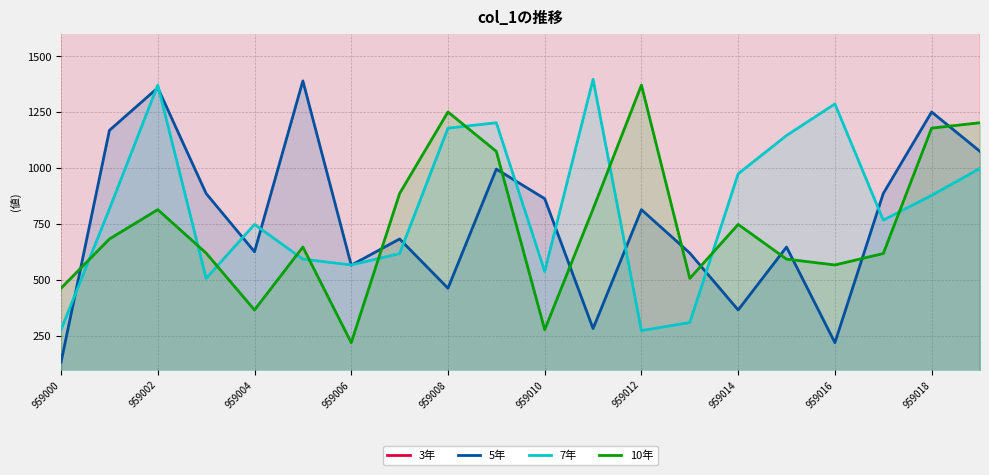

After their last crossing, which series has the higher values: 10年 or 5年?

10年